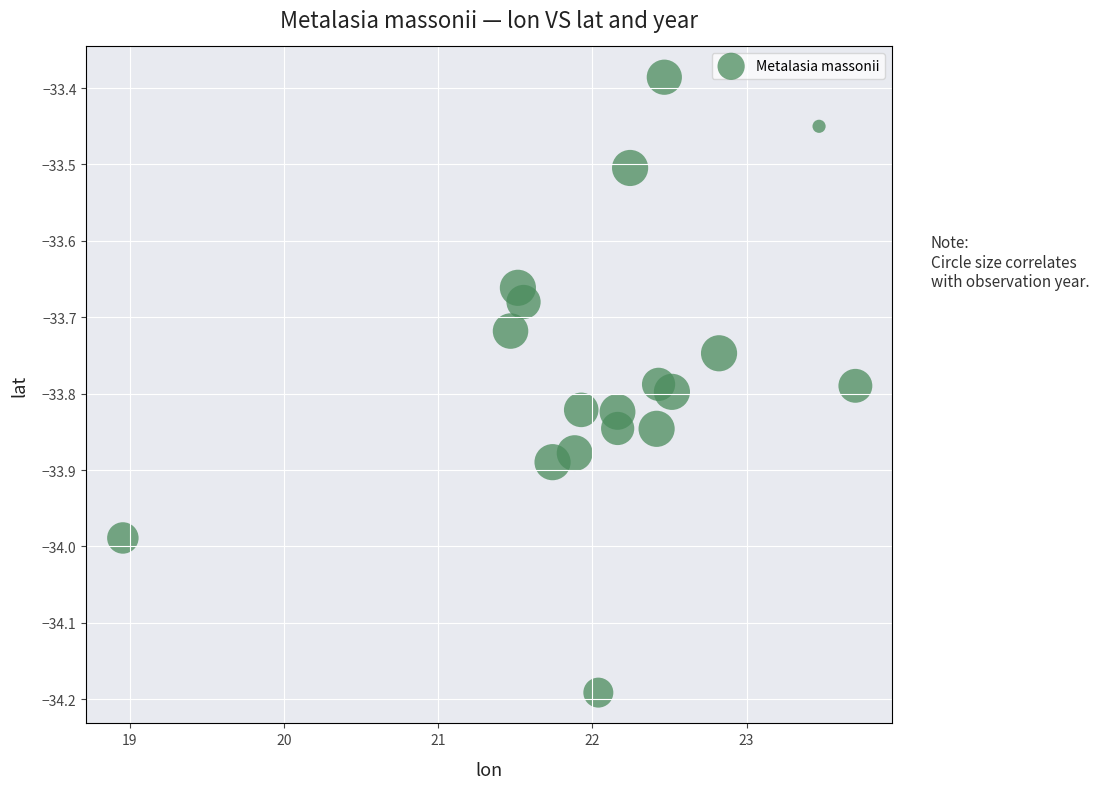

What is the range of X values (max minus min)?

4.8